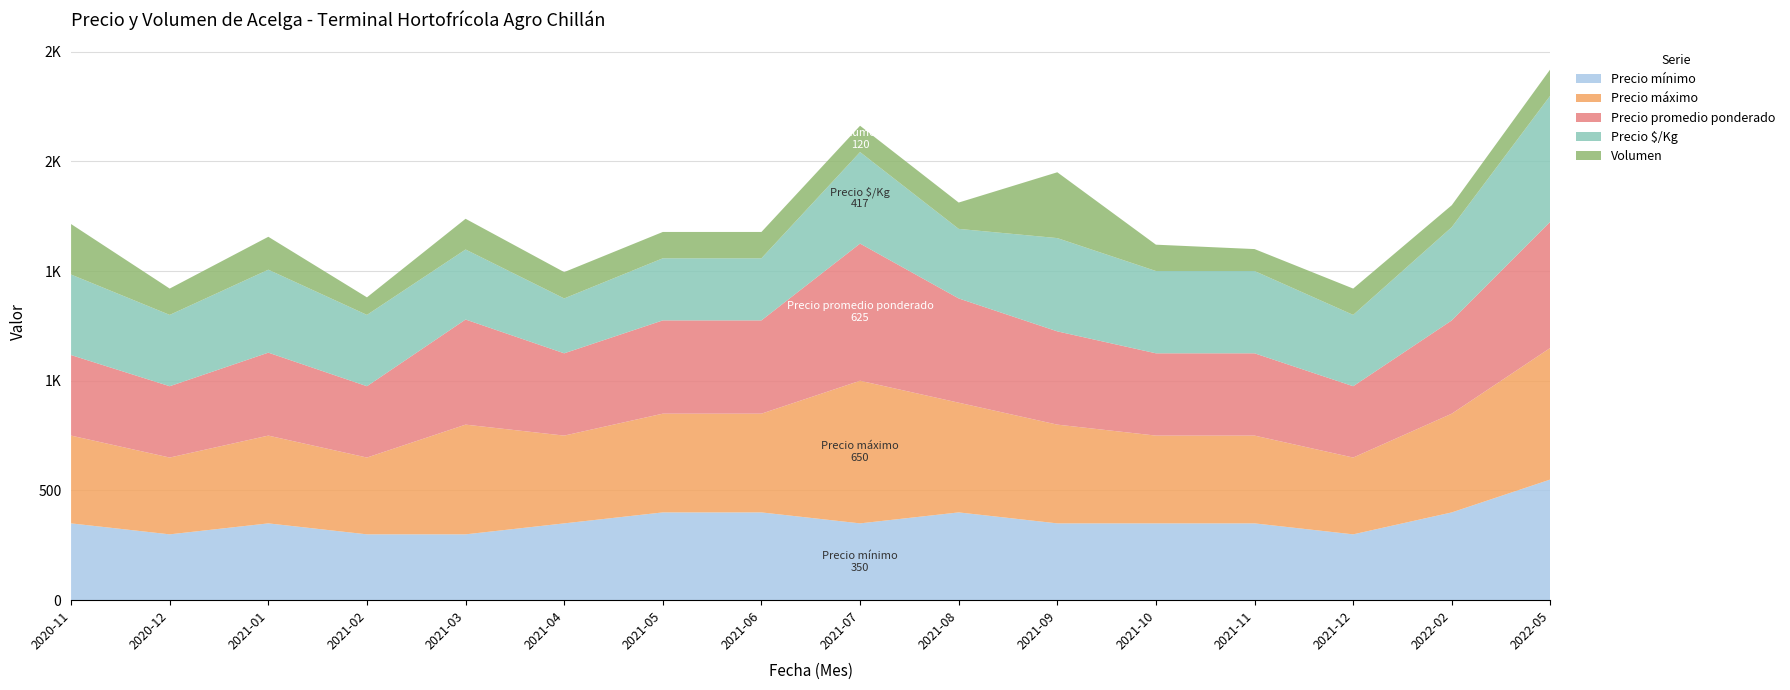

Reading left to right, list all the values displayed in this chart.

Precio mínimo: 350	300	350	300	300	350	400	400	350	400	350	350	350	300	400	550
Precio máximo: 400	350	400	350	500	400	450	450	650	500	450	400	400	350	450	600
Precio promedio ponderado: 367	325	378	325	479	375	425	425	625	475	425	375	375	325	425	575
Precio $/Kg: 367	325	378	325	319	250	283	283	417	317	425	375	375	325	425	575
Volumen: 230	120	150	80	140	120	120	120	120	120	300	120	100	120	100	120